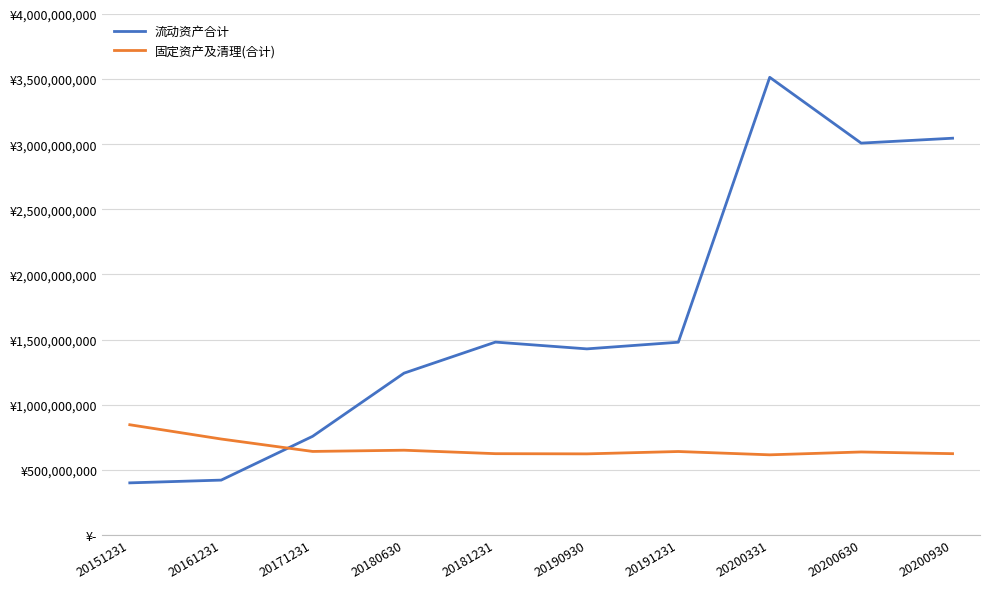

What are all the series names shown in the legend?

流动资产合计, 固定资产及清理(合计)